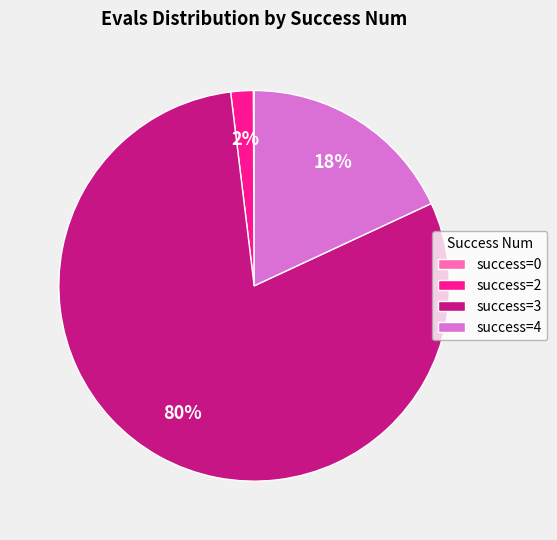

What is the majority slice?

success=3